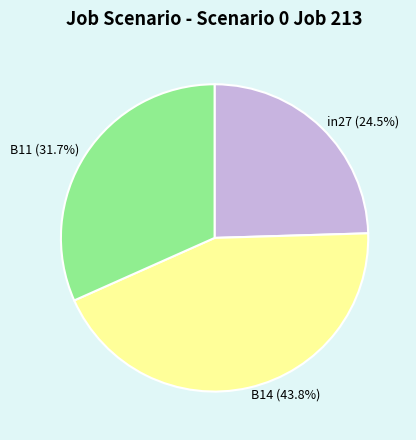

Combined, what portion of the pie is B14 and B11?

75.5%